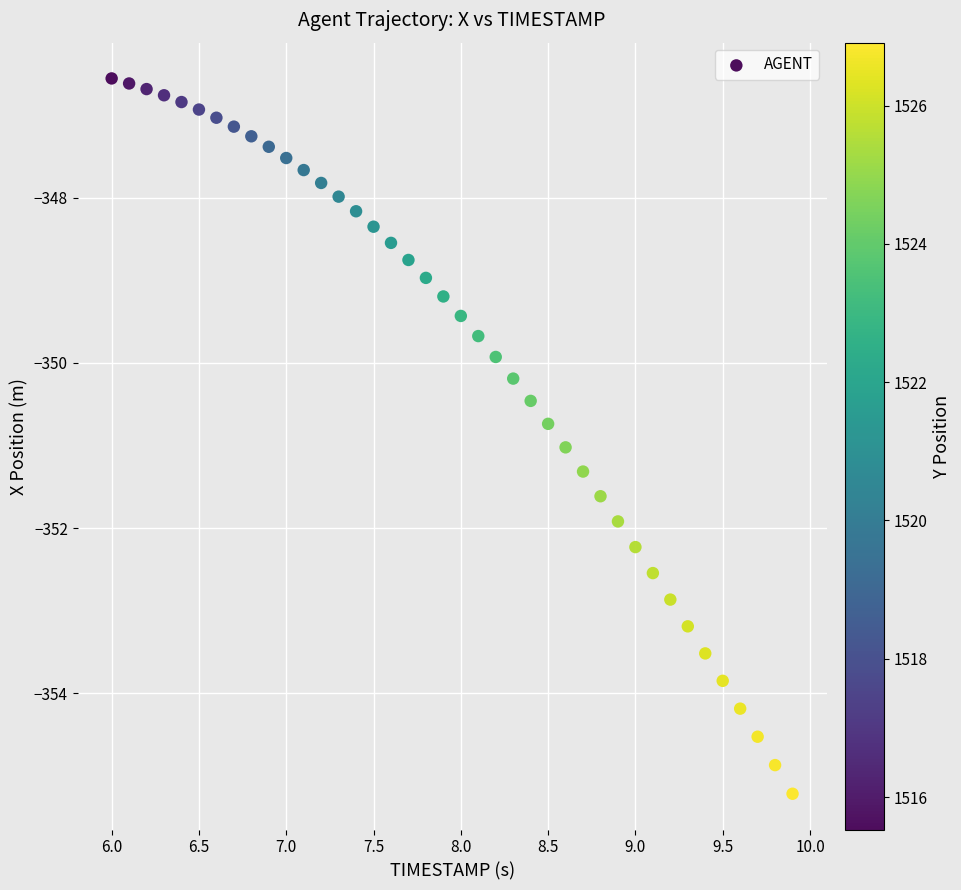

What is the range of Y values (max minus min)?

8.7